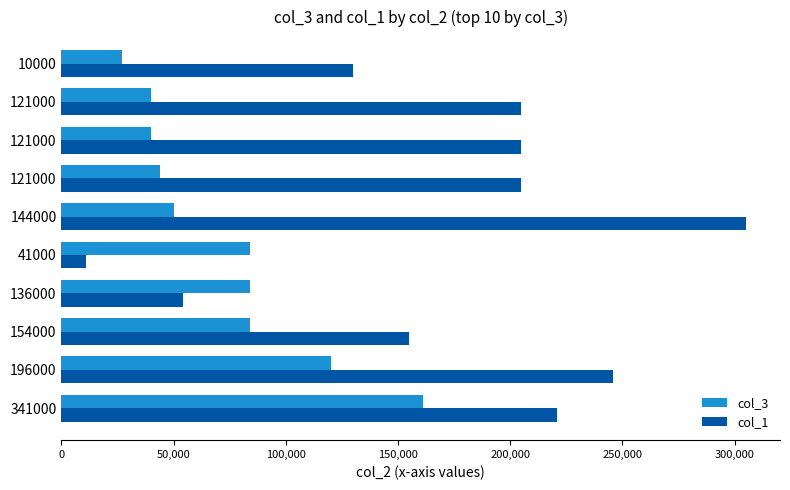

What are all the series names shown in the legend?

col_3, col_1